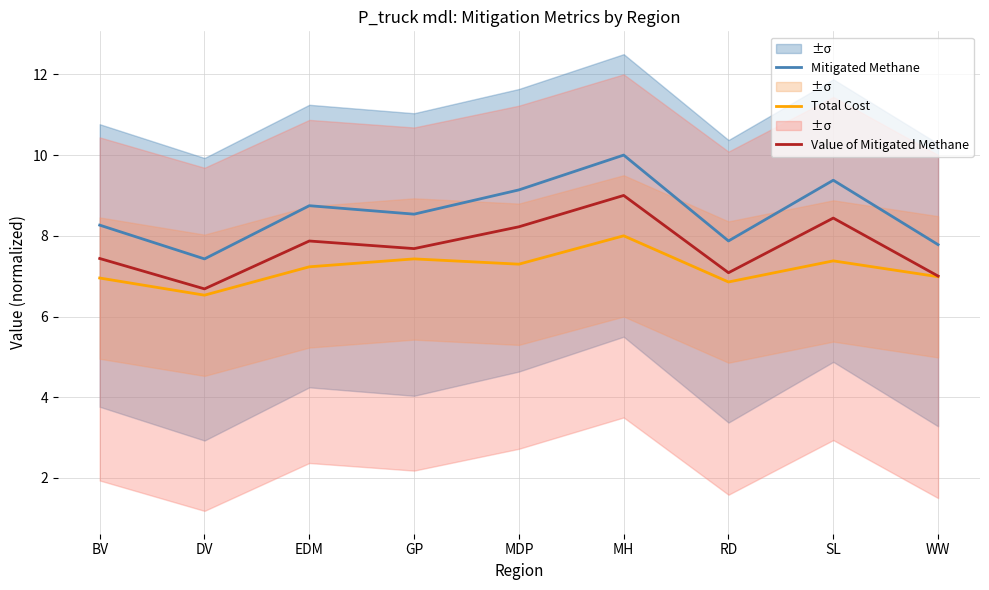

In Total Cost, how many points are lower than both neighbors (excluding endpoints)?

3